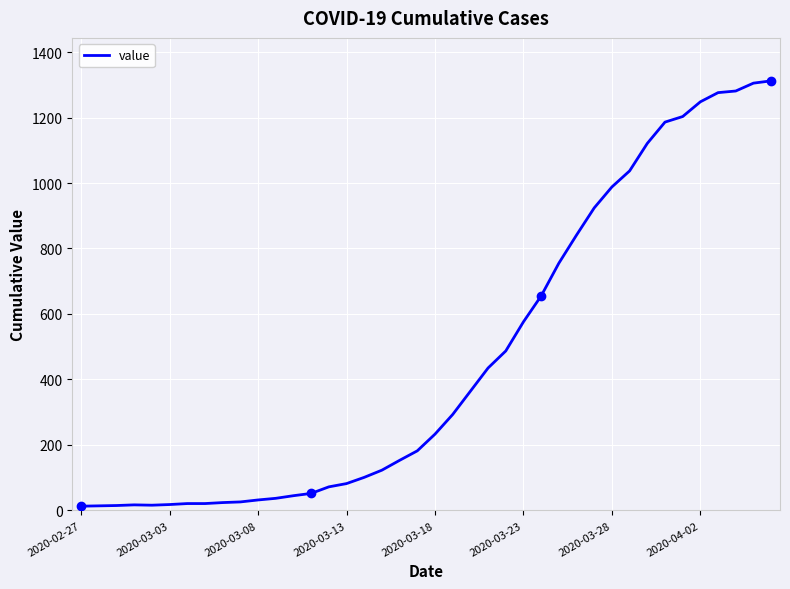

What is the maximum value shown in the chart?

1312